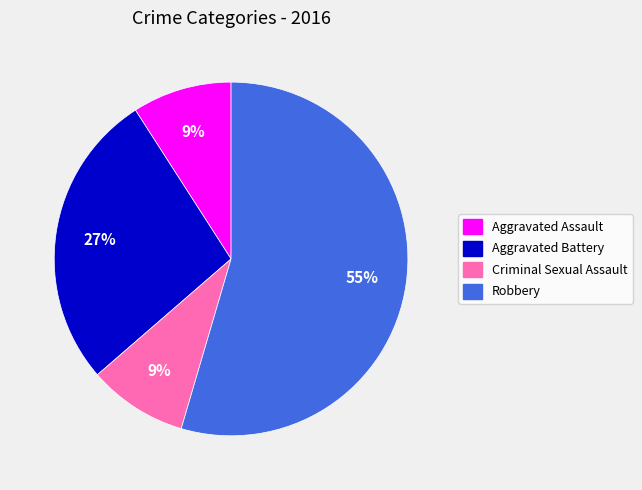

Count the number of slices in the pie.

4